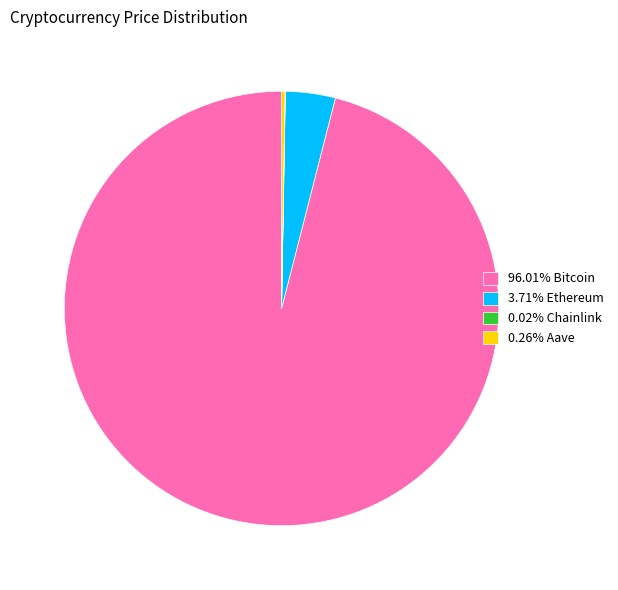

Is there any slice that represents more than half of the pie?

Yes